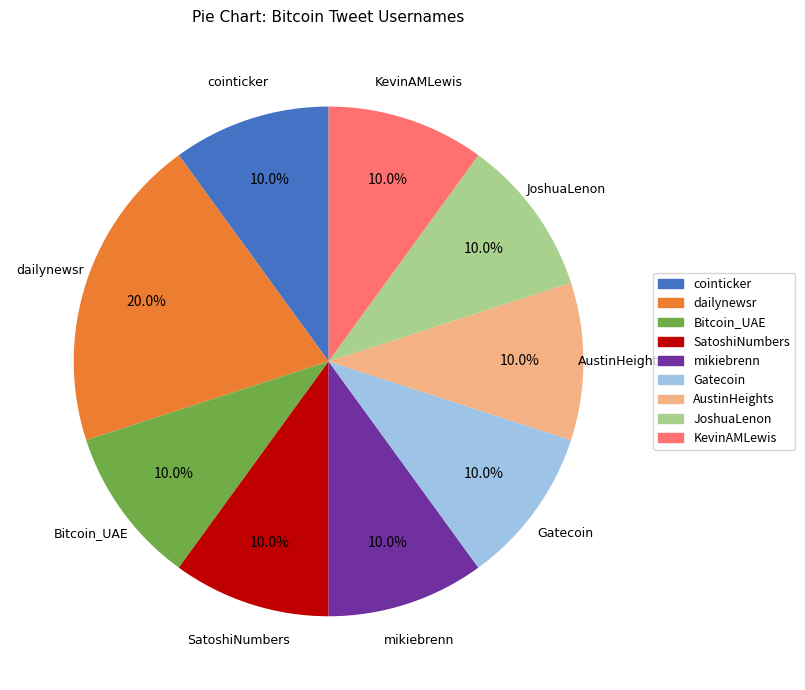

How many segments does this pie chart have?

9